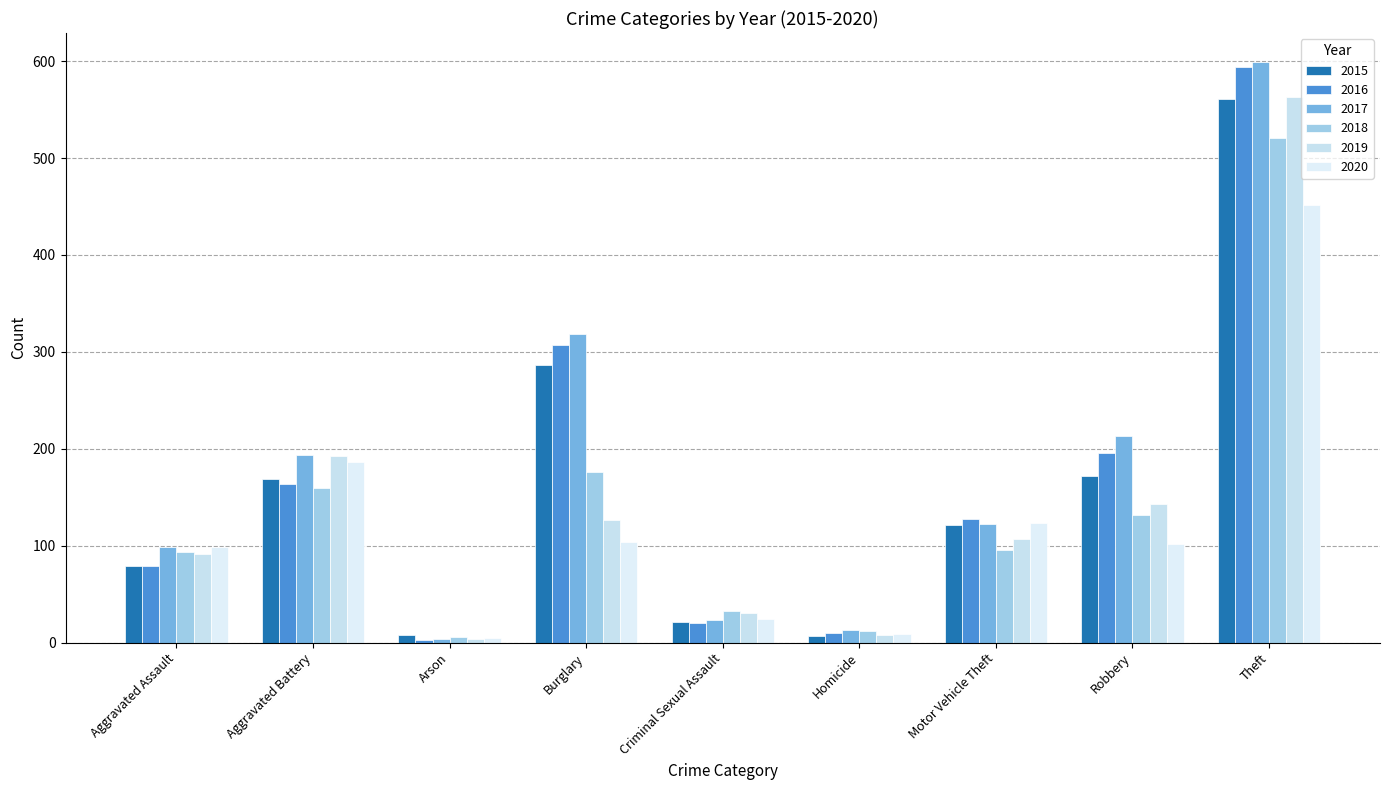

What is the difference between the highest and lowest values at Homicide?

6